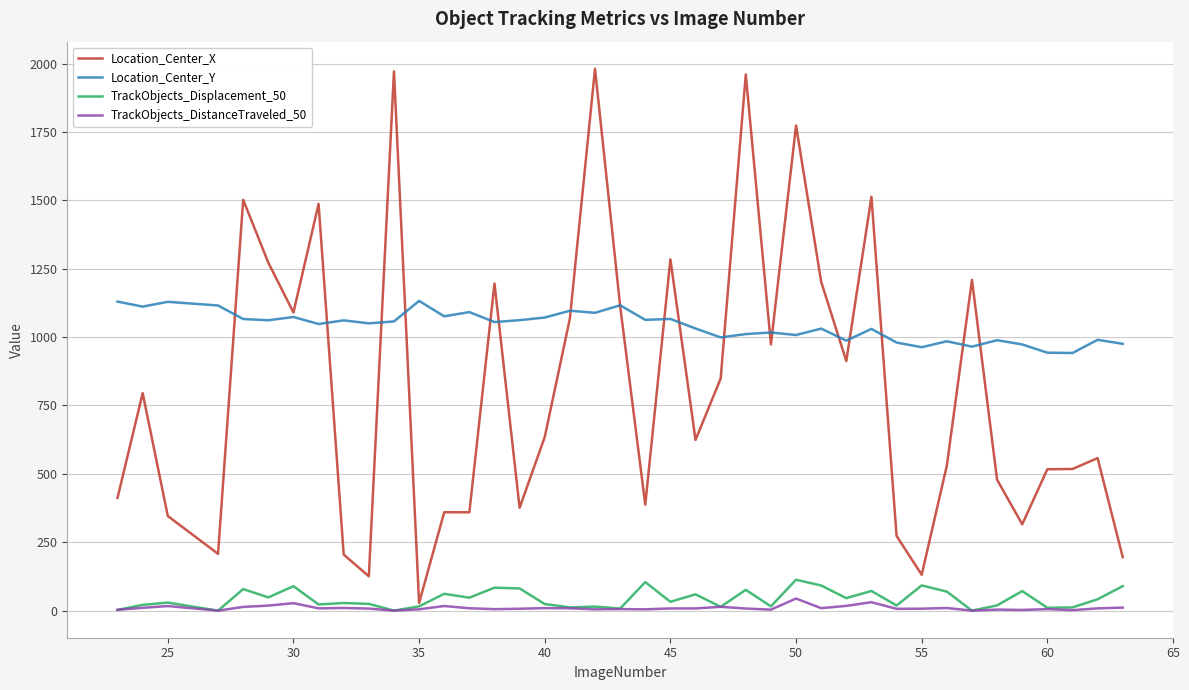

True or false: TrackObjects_DistanceTraveled_50 and Location_Center_X cross at least once.

False